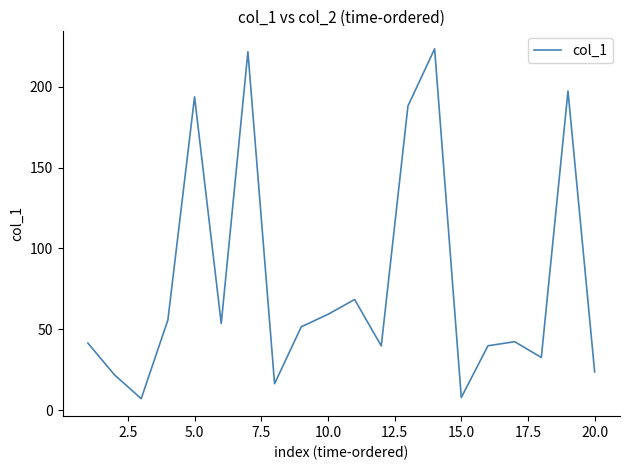

What is the maximum value shown in the chart?

223.5